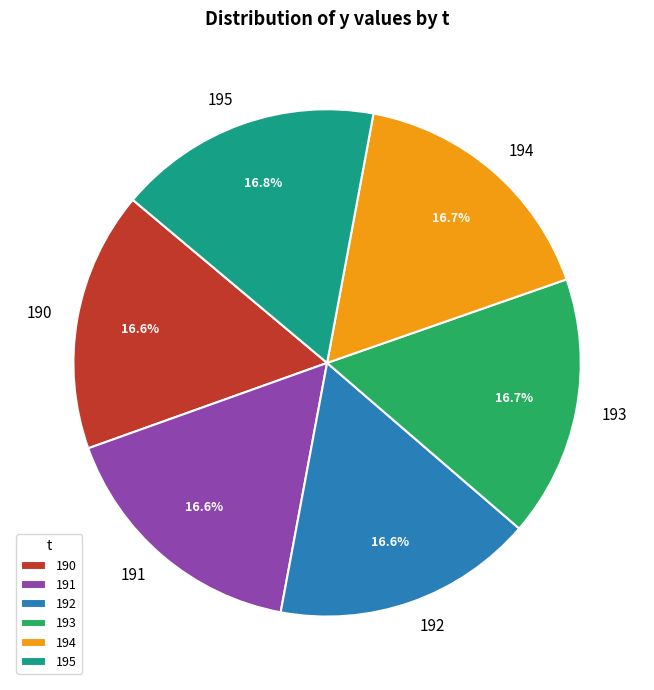

How much of the chart is everything except 192?

83.4%